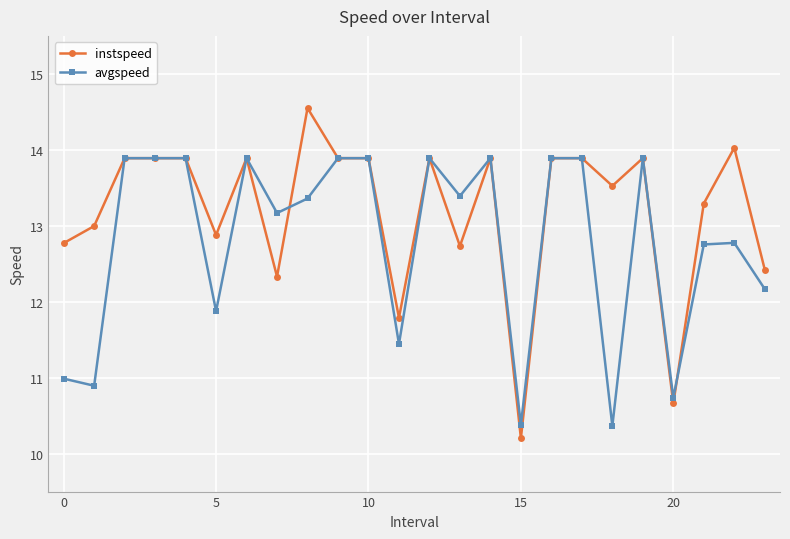

True or false: instspeed has more than 1 points higher than both neighbors.

True